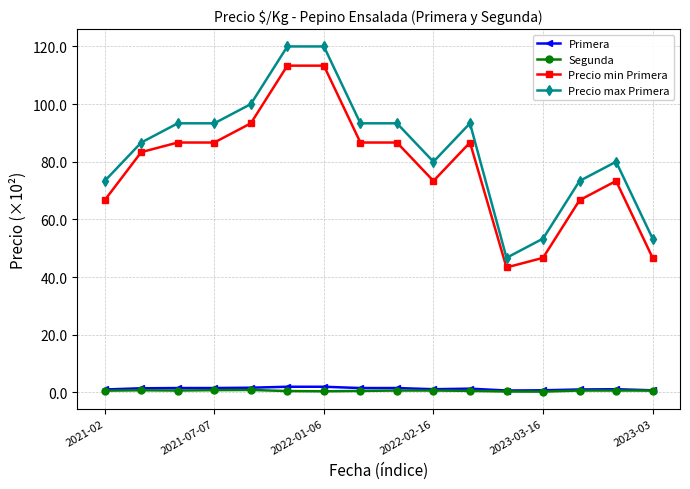

Which series has the largest total across all categories?

Precio max Primera